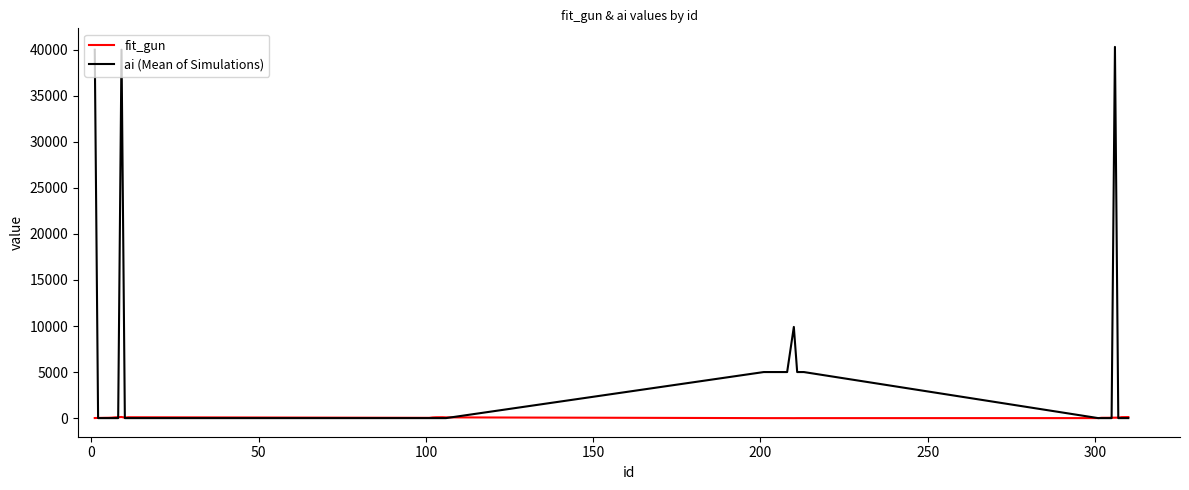

List the series in order of their overall mean, lowest first.

fit_gun, ai (Mean of Simulations)